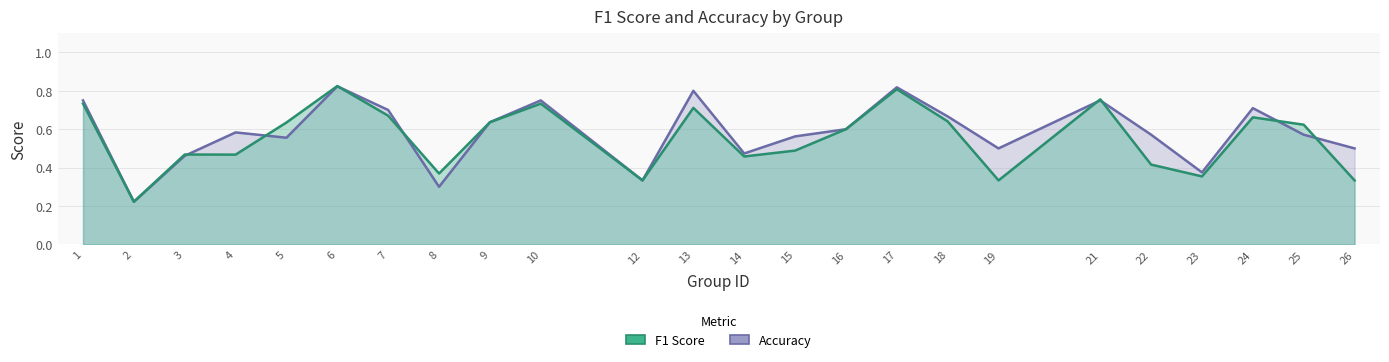

After their last crossing, which series has the higher values: accuracy or f1?

accuracy